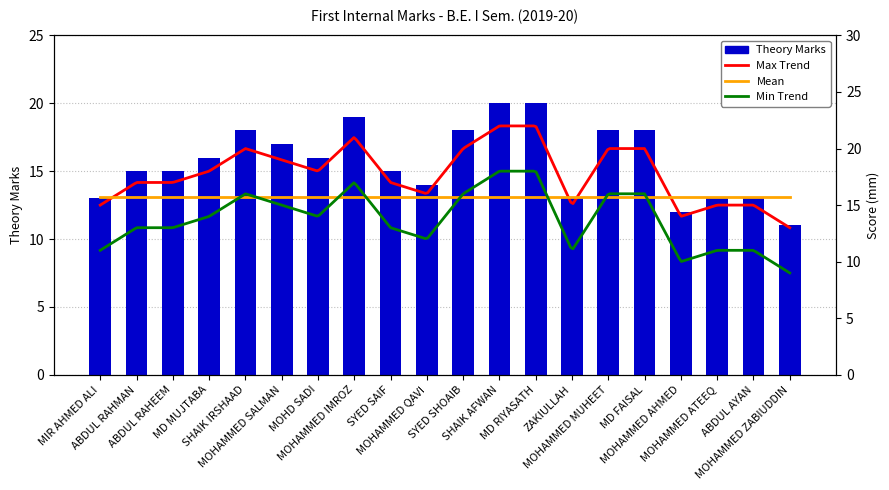

What is the change in value from SHAIK IRSHAAD to MOHD SADI?

-2